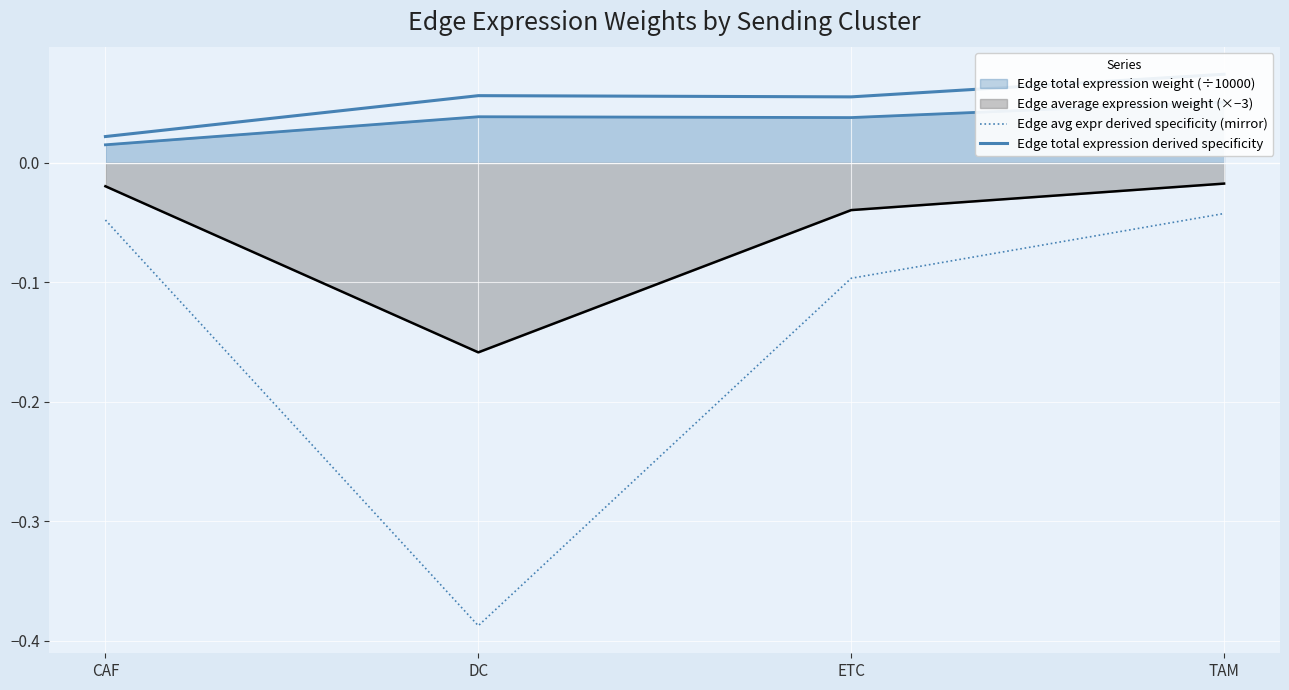

What is the average value of the Edge avg expr derived specificity (mirror) series?

-0.1